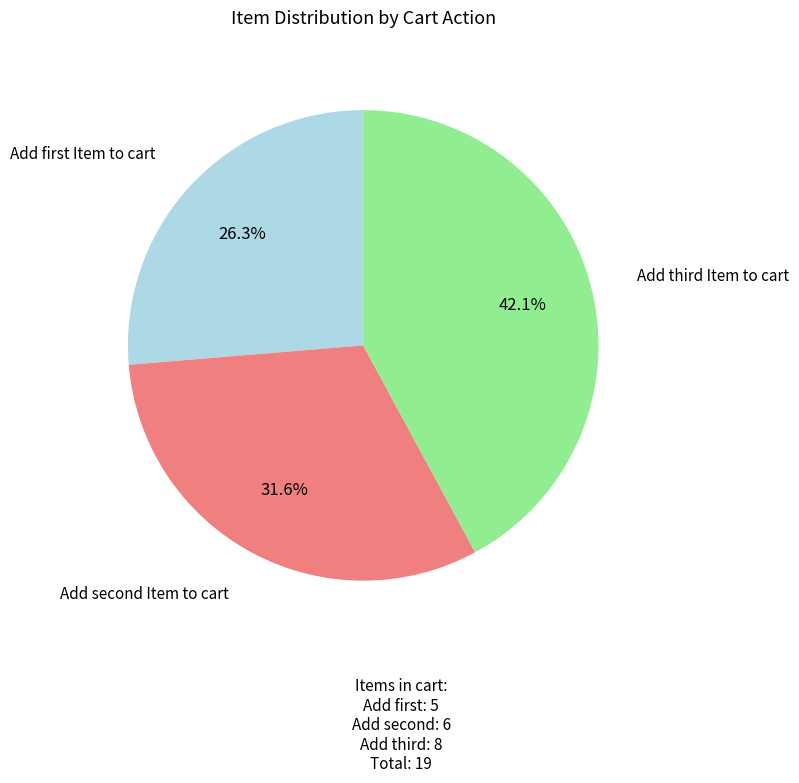

Which slice is the smallest?

Add first Item to cart